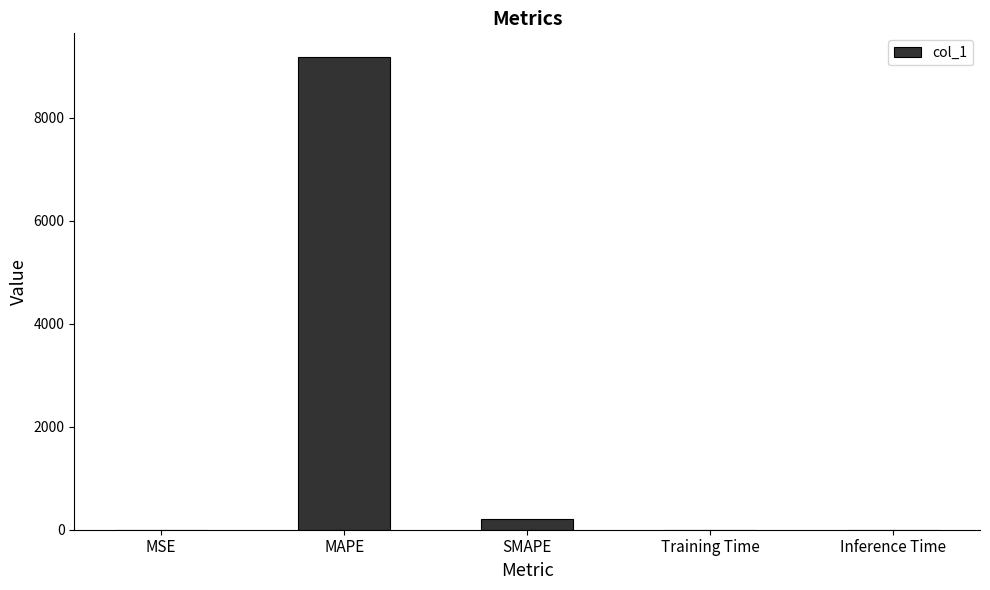

What value does the data have at MAPE?

9179.1